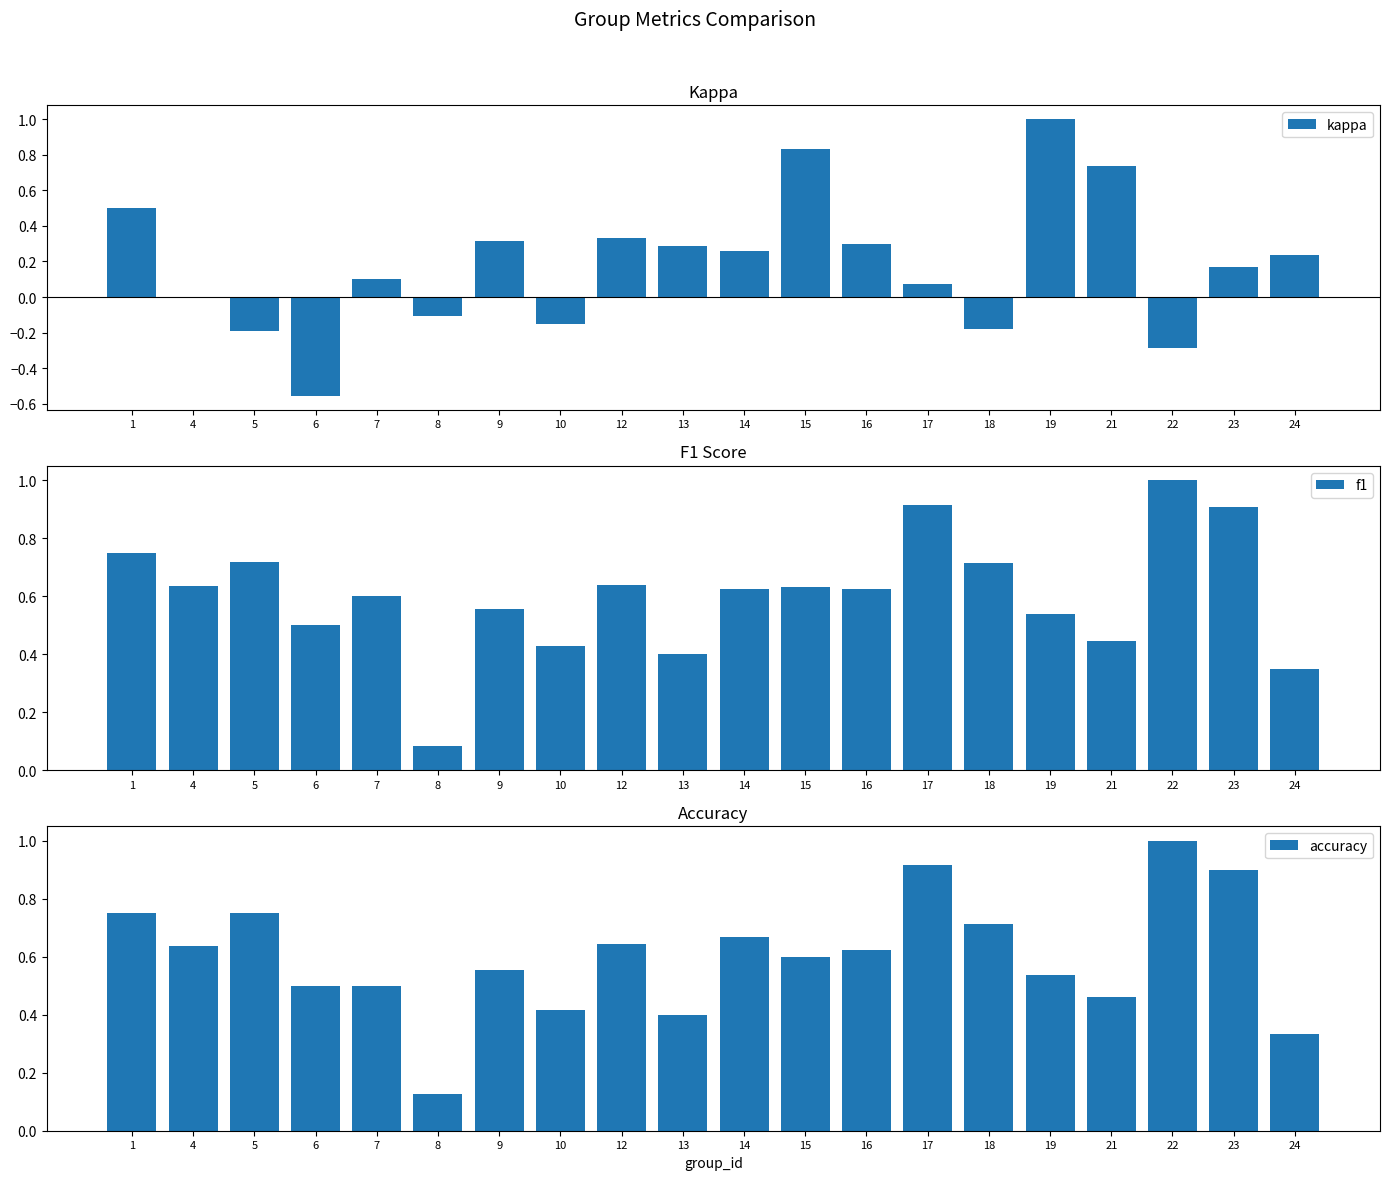

What is the difference between the highest and lowest values at 10?

0.6